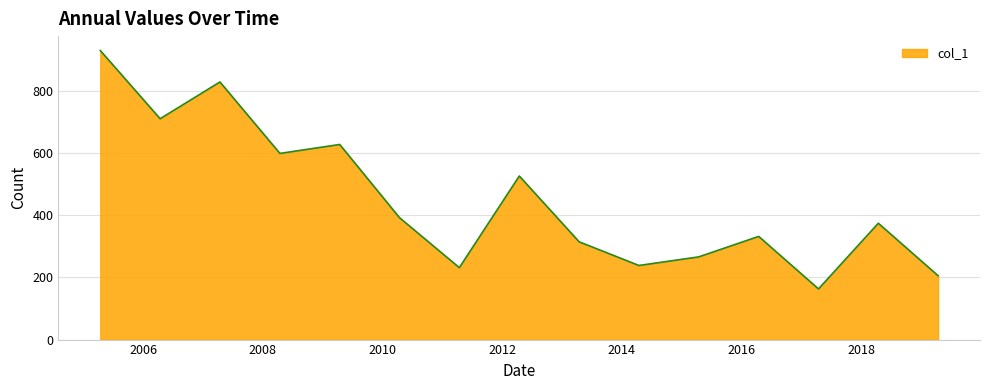

How many lines are shown in the chart?

1